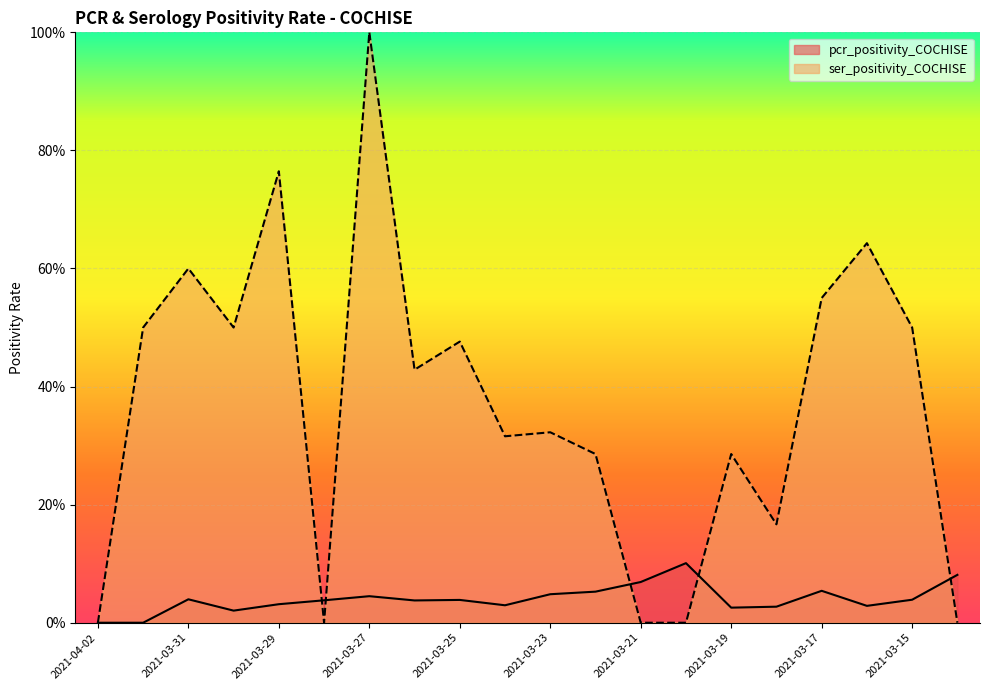

What position from the right is 2021-03-14?

1